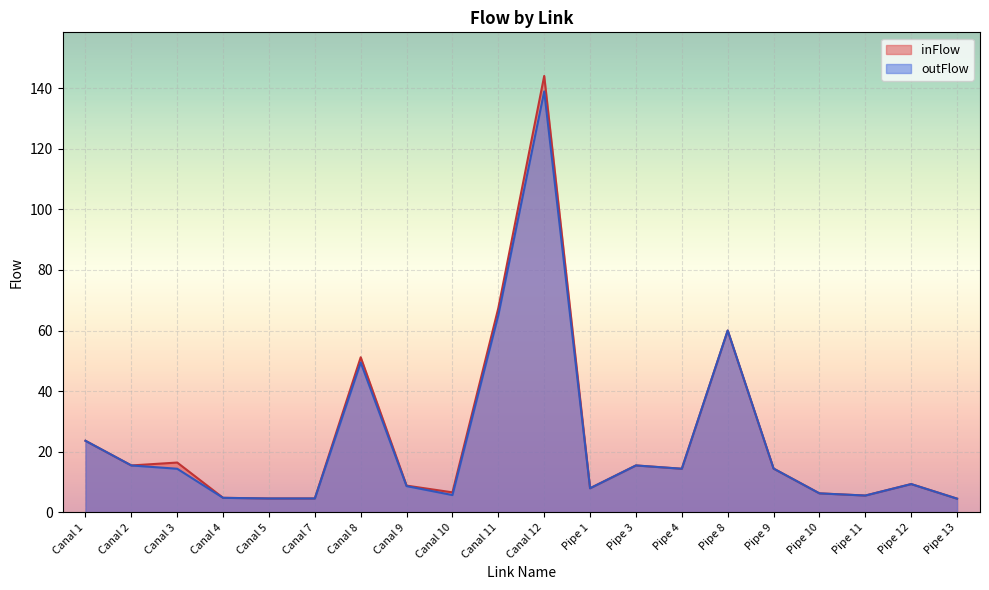

Where does the inFlow series first go above 14?

Canal 1